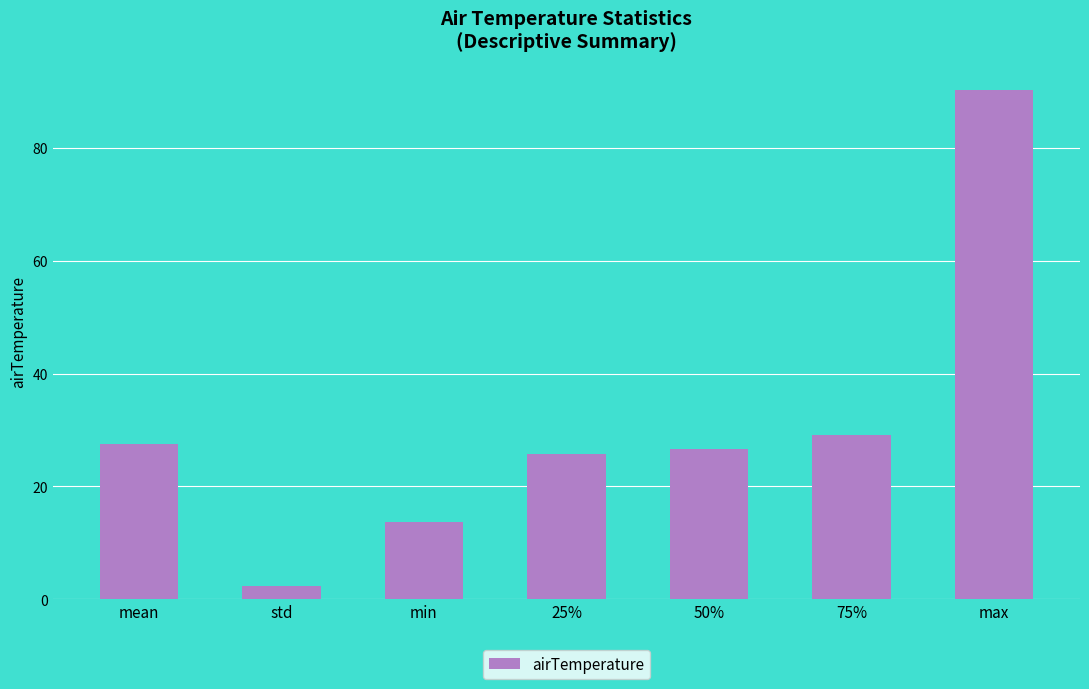

What is the approximate value at min?

13.7